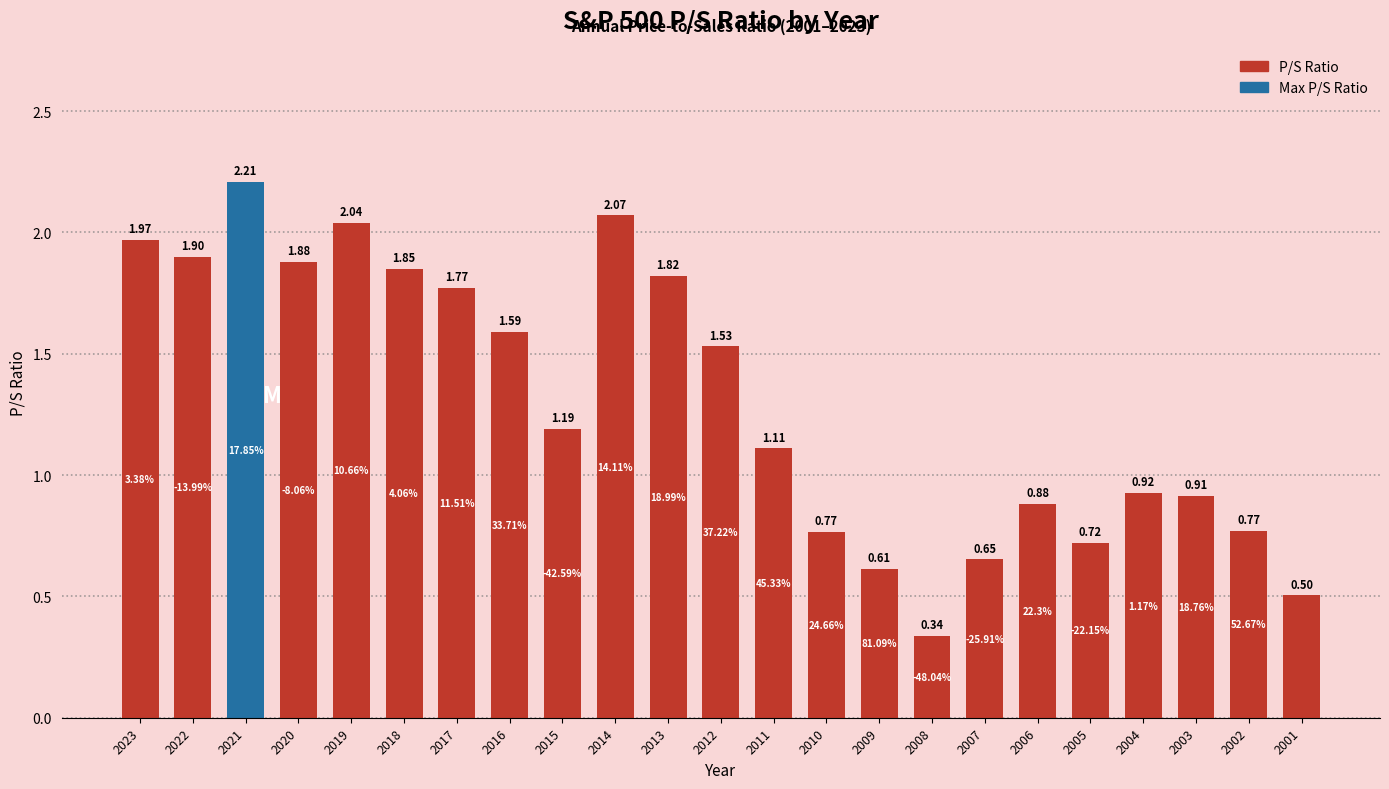

What is the average value?

1.3